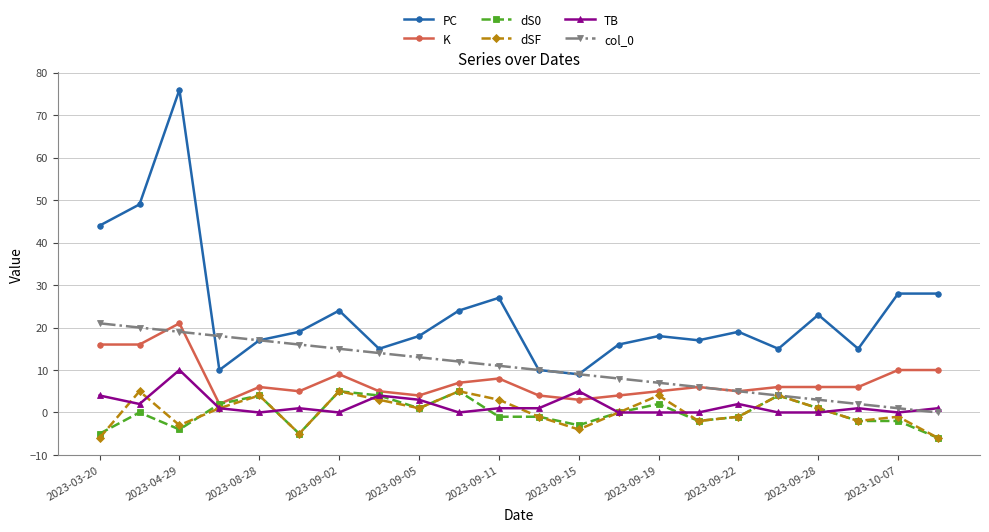

What is the value of the dS0 point at the 21st from the left?

-2